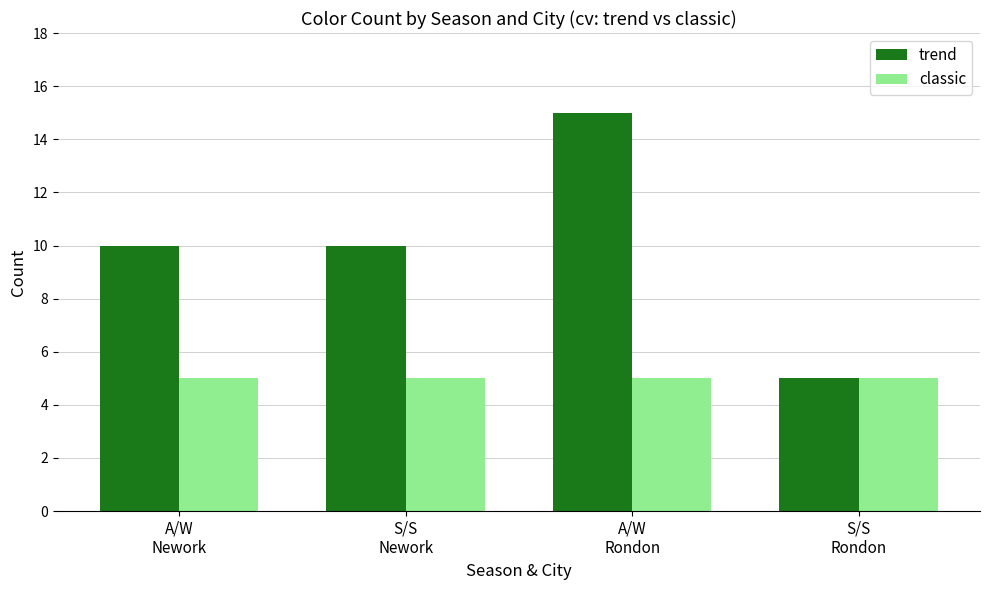

Reading left to right, extract all data points from this chart.

trend: 10	10	15	5
classic: 5	5	5	5